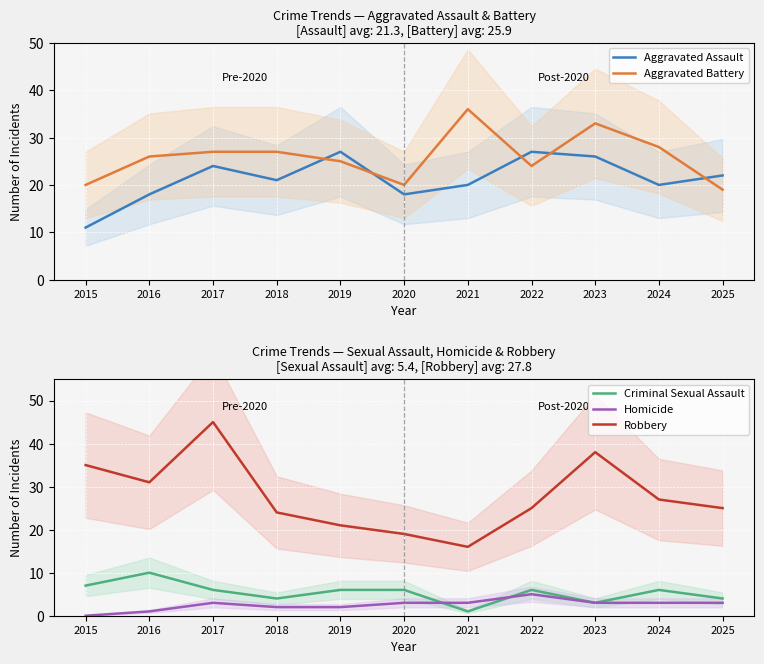

Which series has the largest total across all categories?

Robbery